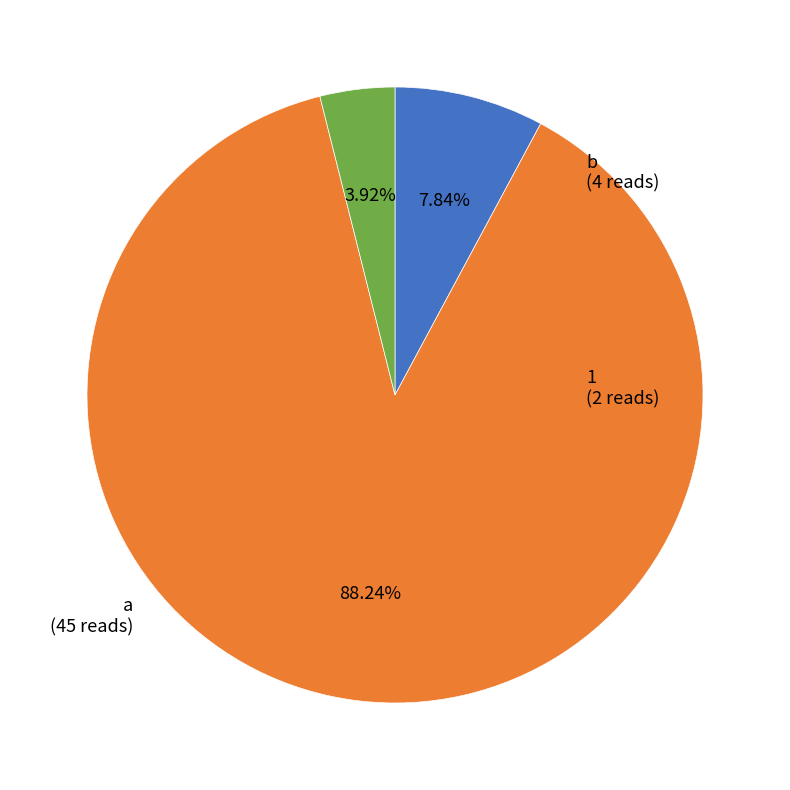

To the nearest percent, what is the average slice percentage?

33%